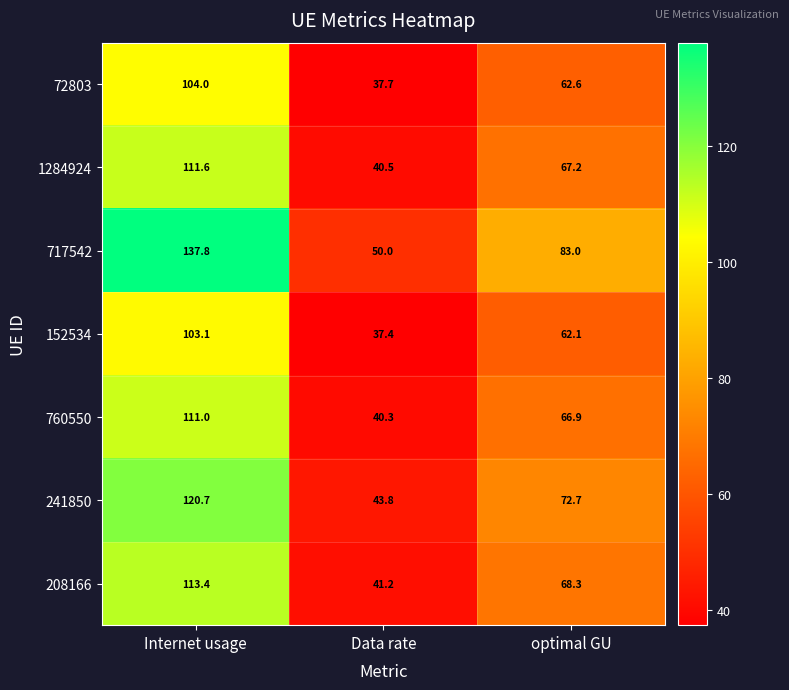

List the series in order of their peak value, highest first.

717542, 241850, 208166, 1284924, 760550, 72803, 152534